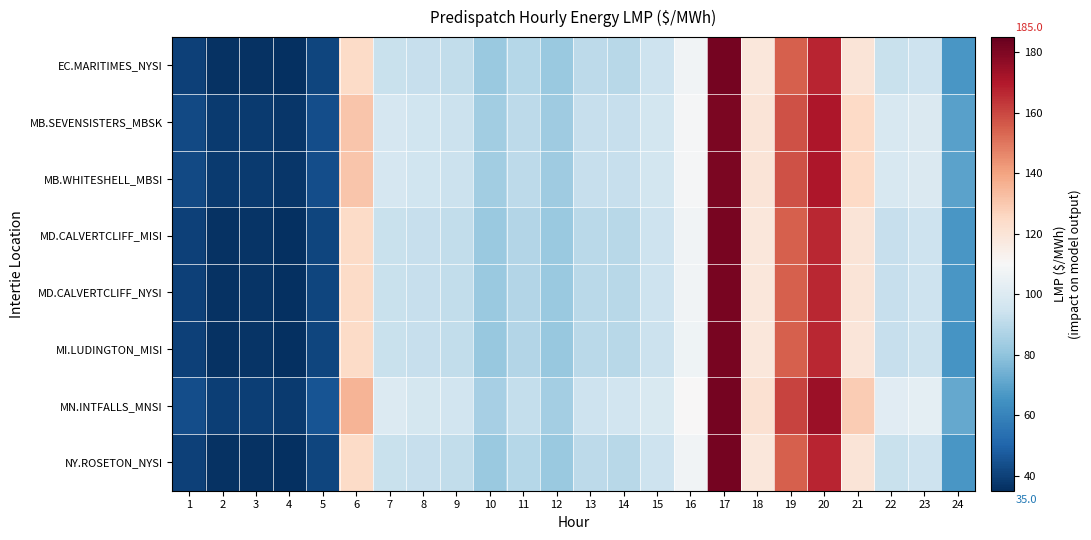

Which has a higher value, 11 or 9?

9